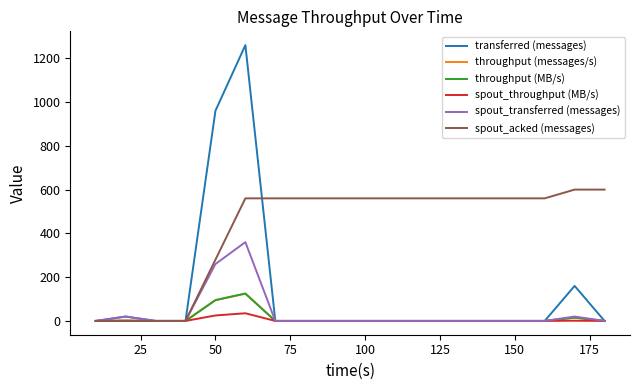

Is this an area chart (filled region under the line)?

No